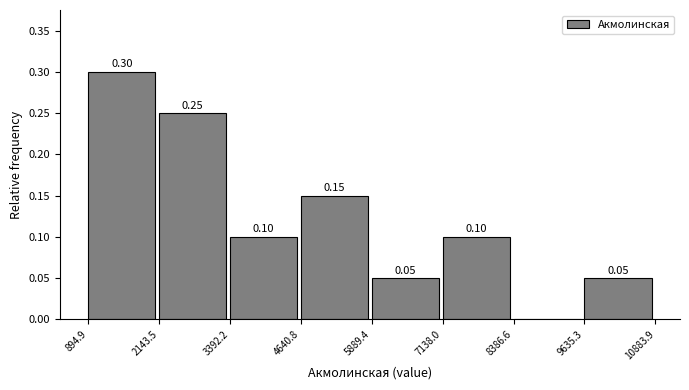

Which range on the x-axis has the tallest bar?

894.9 to 2143.5